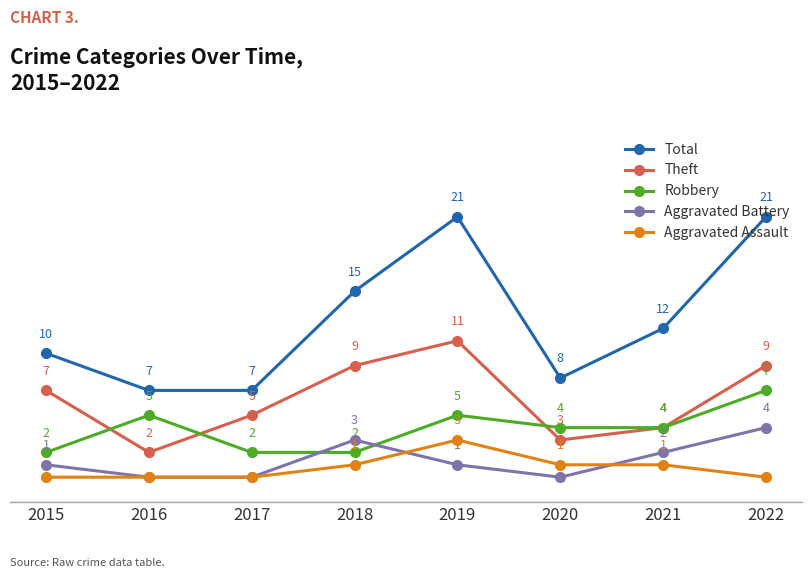

Rank the series by their maximum value, from highest to lowest.

Total, Theft, Robbery, Aggravated Battery, Aggravated Assault